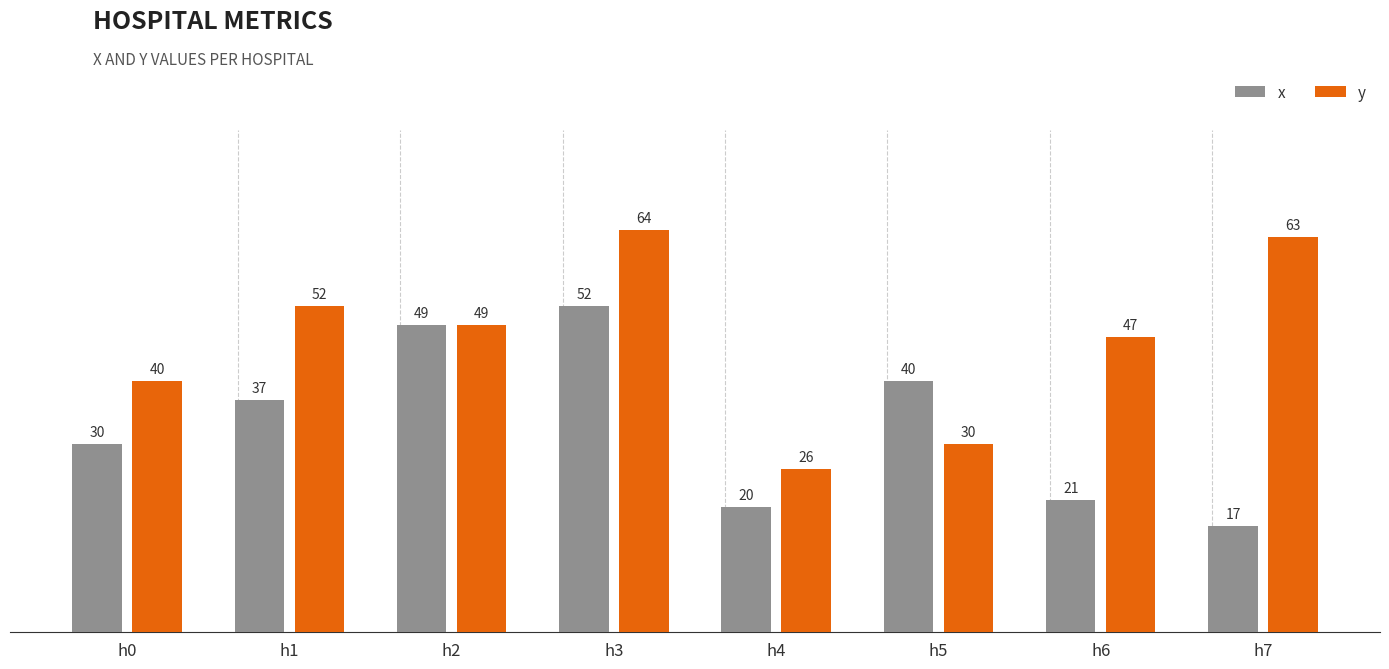

What are all the series names shown in the legend?

x, y